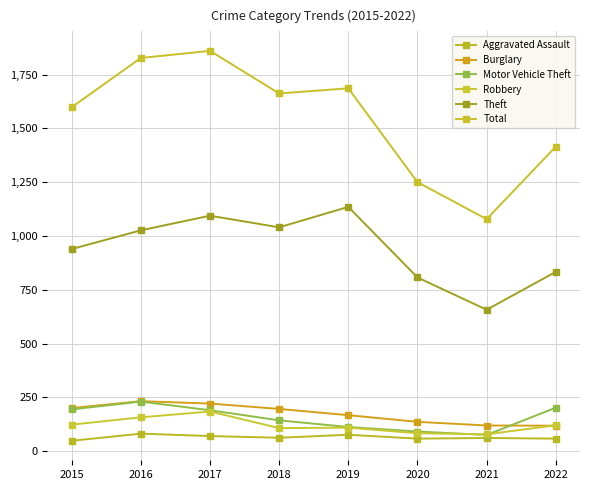

Which series has the largest total across all categories?

Total